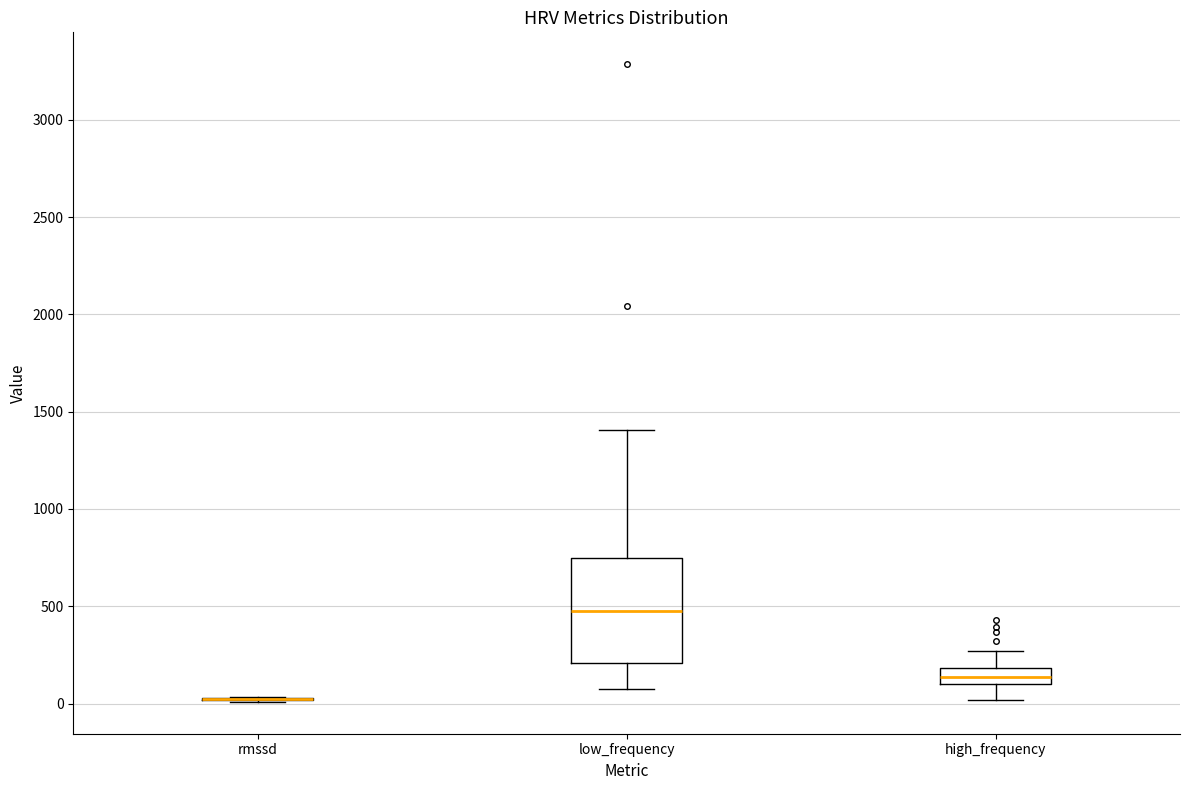

Reading left to right, transcribe this box plot: for each box, give where its median line is, the range the box spans, and where its two whiskers end, as read against the y-axis. The values are not printed on the chart, so give them approximately, as read against the axis.

rmssd: box collapsed to a line at 0, whiskers 0 to 50
low_frequency: median 450, box 200 to 750, whiskers 100 to 1400
high_frequency: median 150, box 100 to 200, whiskers 0 to 250